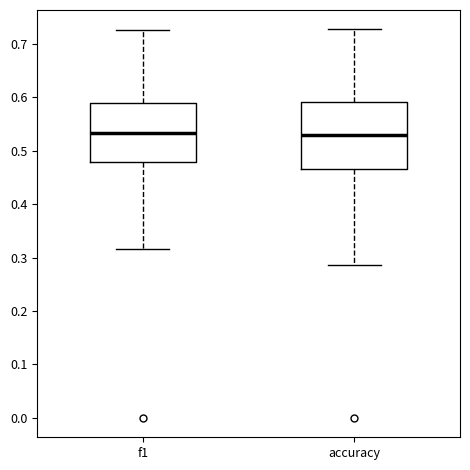

Where is the upper edge of the box for accuracy on the y-axis? The values are not printed on the chart, so give them approximately, as read against the axis.

0.59